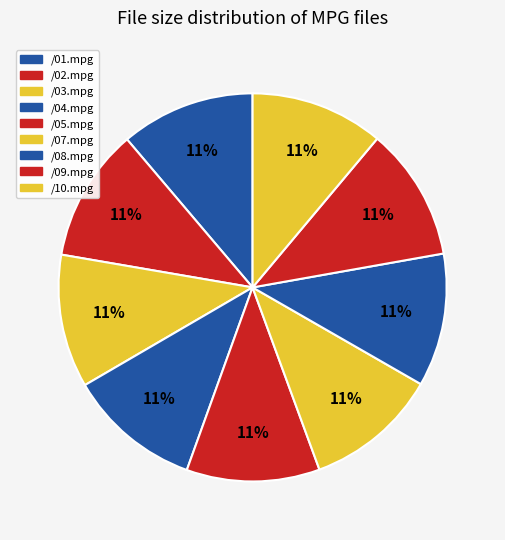

Is there a majority slice in this chart?

No